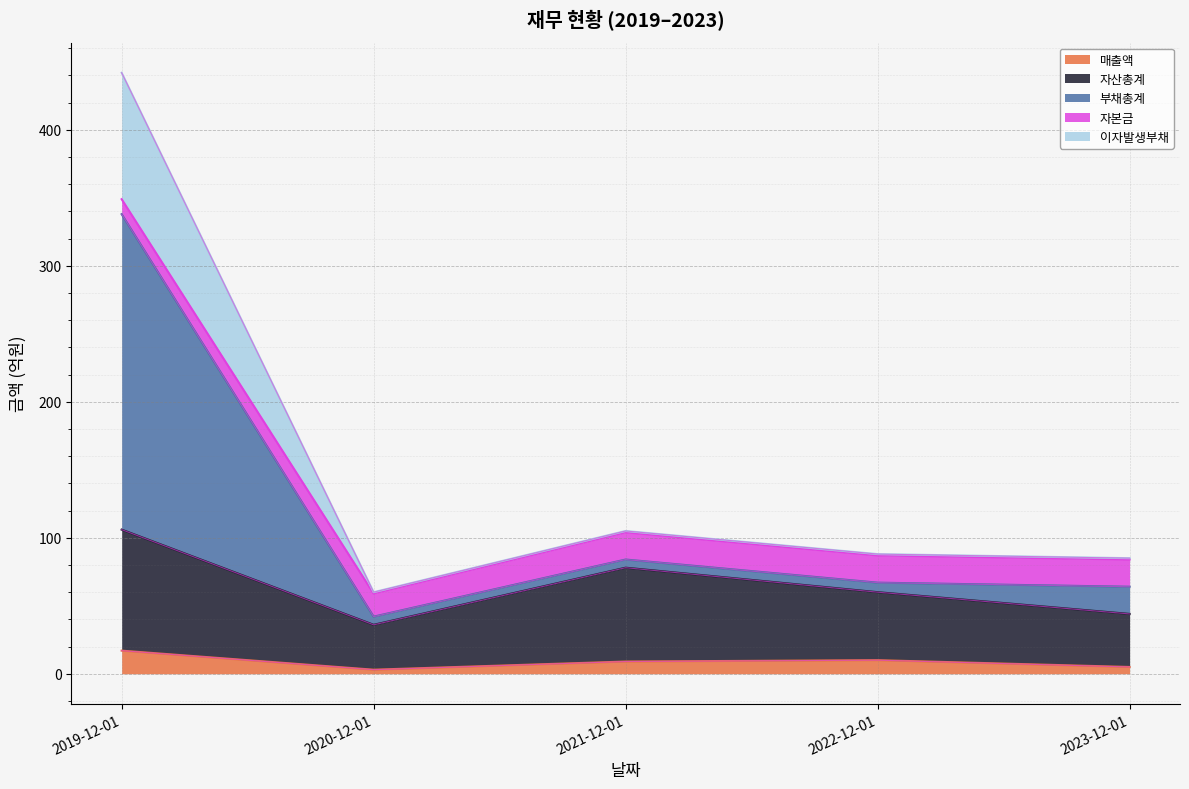

Is the value of 매출액 at 2019-12-01 greater than the value of 이자발생부채 at 2022-12-01?

No